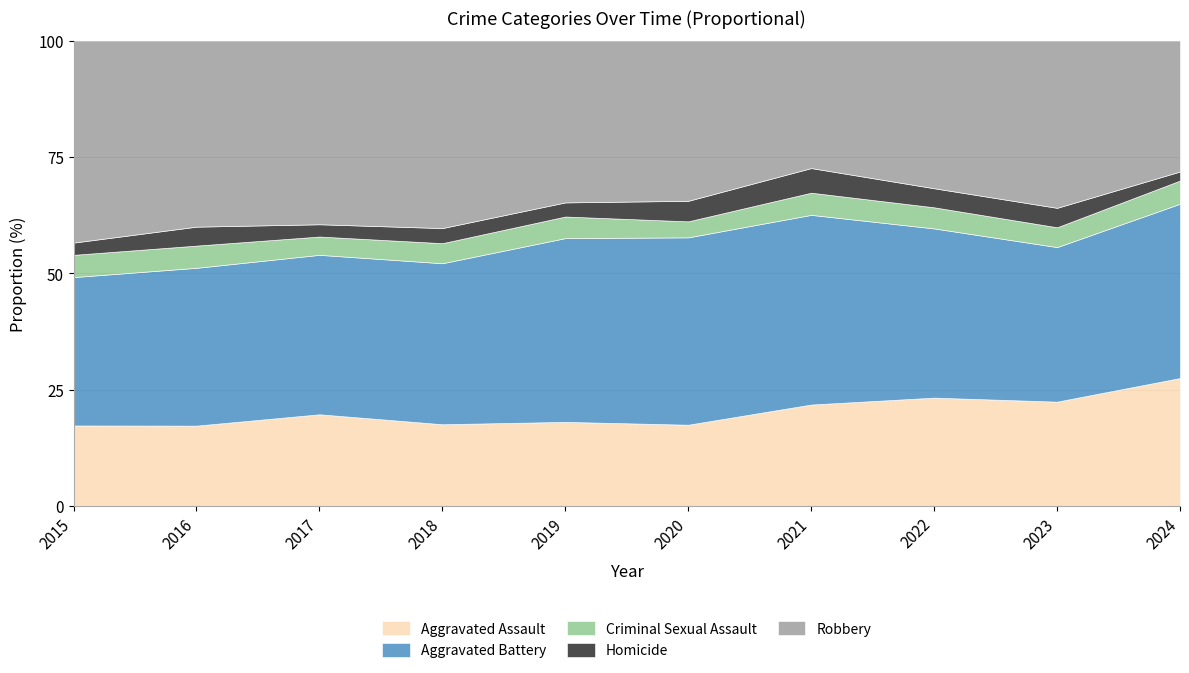

The Aggravated Assault series shows 5.1 at 2015. True or false?

False